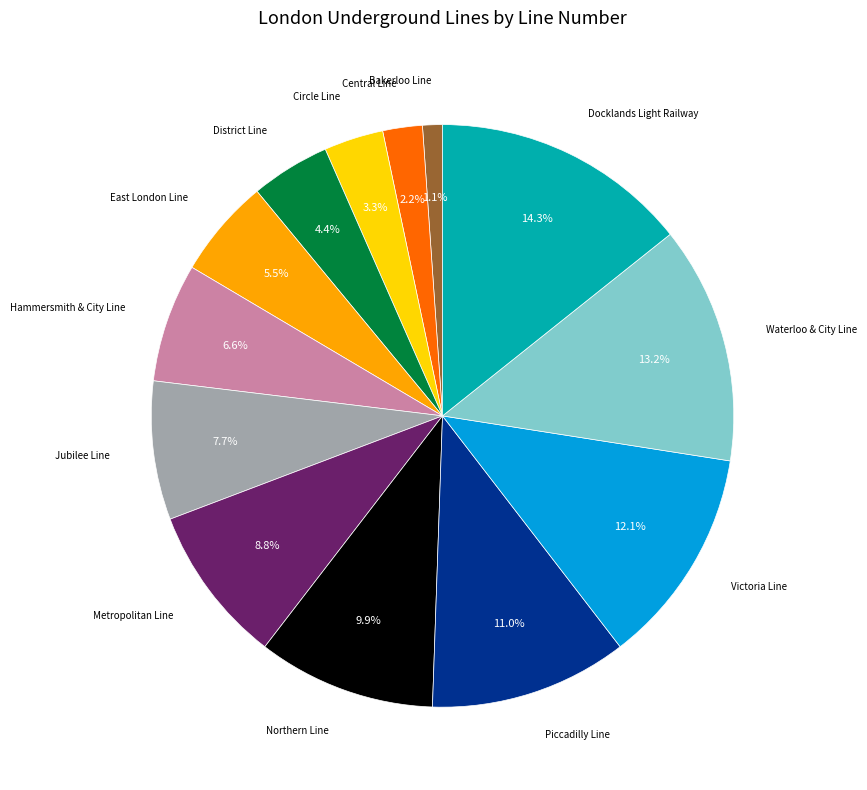

Does any single category account for the majority?

No